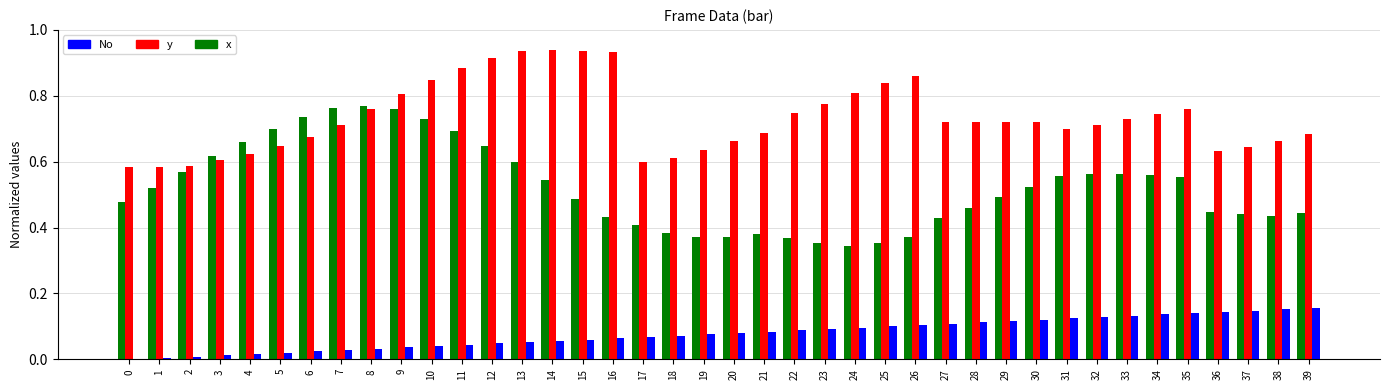

How many data points does each series have?

40